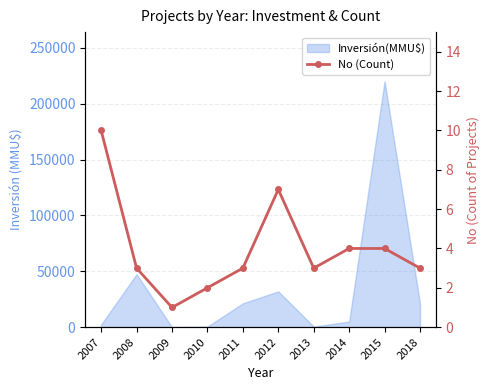

Reading left to right, extract all data points from this chart.

2007=10	2008=3	2009=1	2010=2	2011=3	2012=7	2013=3	2014=4	2015=4	2018=3